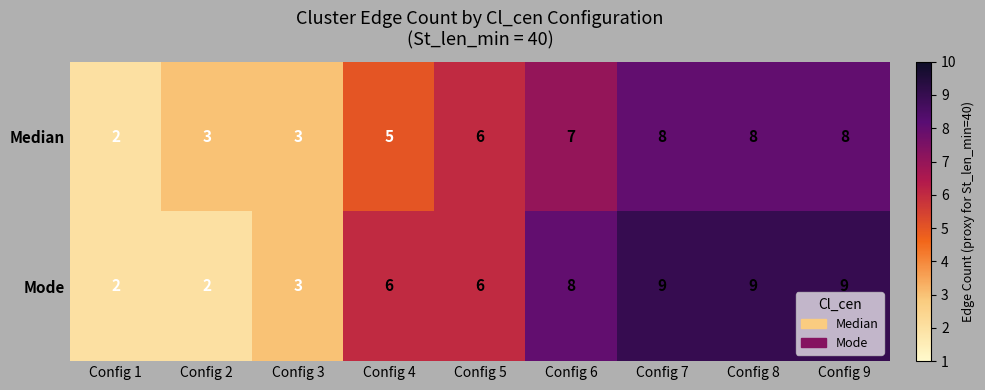

Reading right to left, extract all data points from this chart.

Median: 8	8	8	7	6	5	3	3	2
Mode: 9	9	9	8	6	6	3	2	2